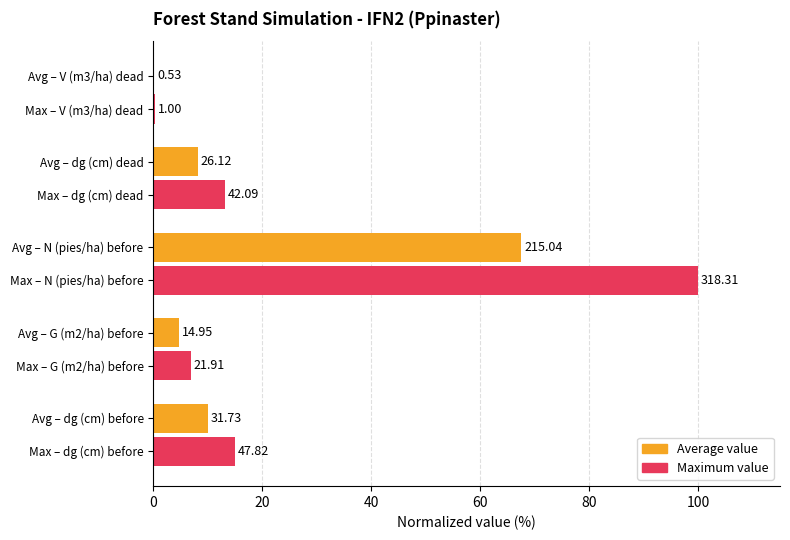

What are all the series names shown in the legend?

Average value, Maximum value